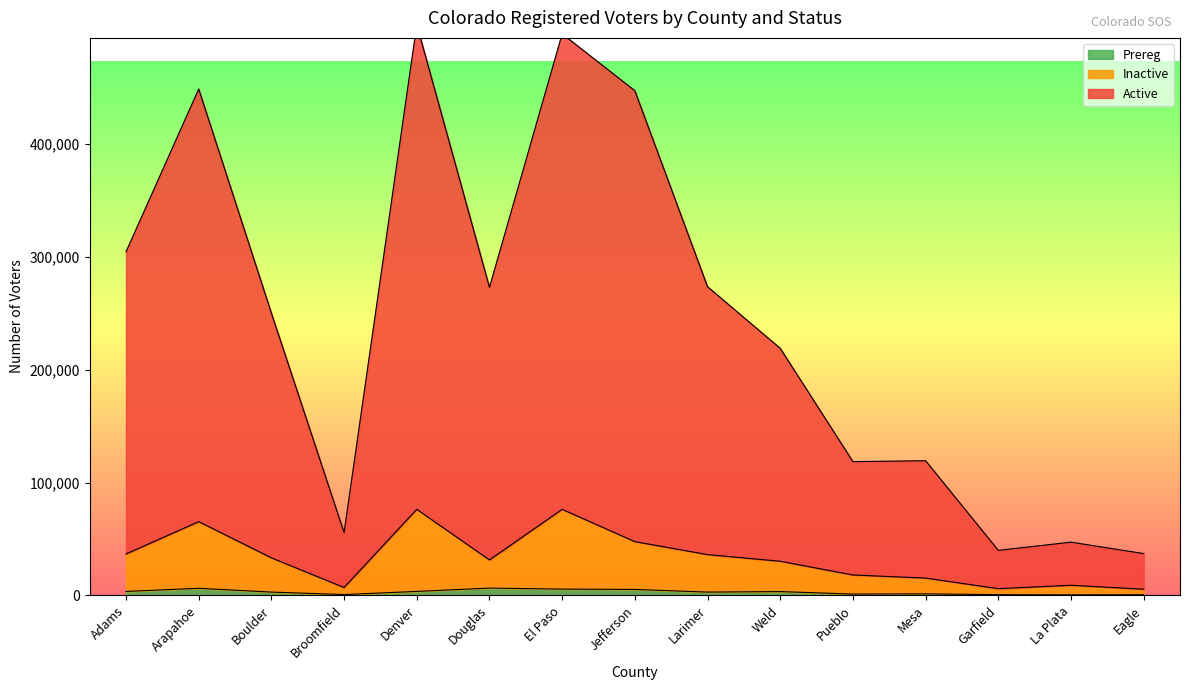

Which label corresponds to the smallest value in the chart?

La Plata